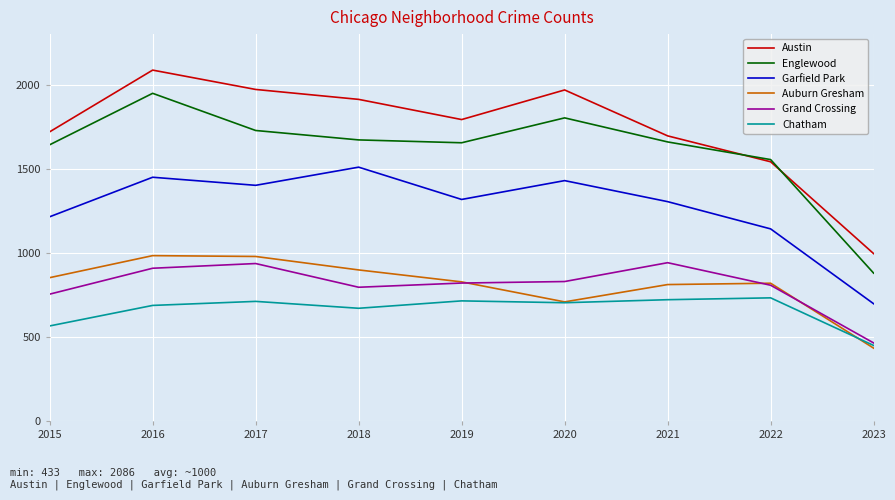

Is the value of Garfield Park at 2022 greater than the value of Englewood at 2022?

No